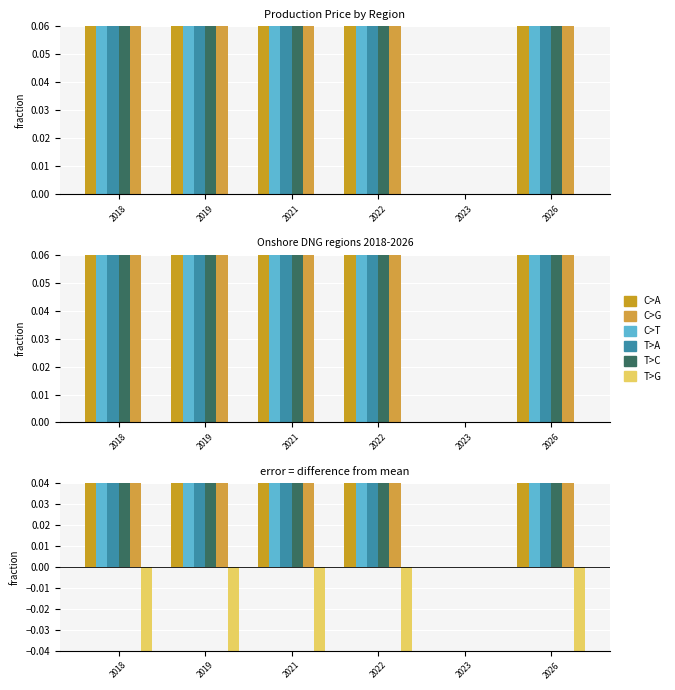

How many categories are shown in the chart?

6